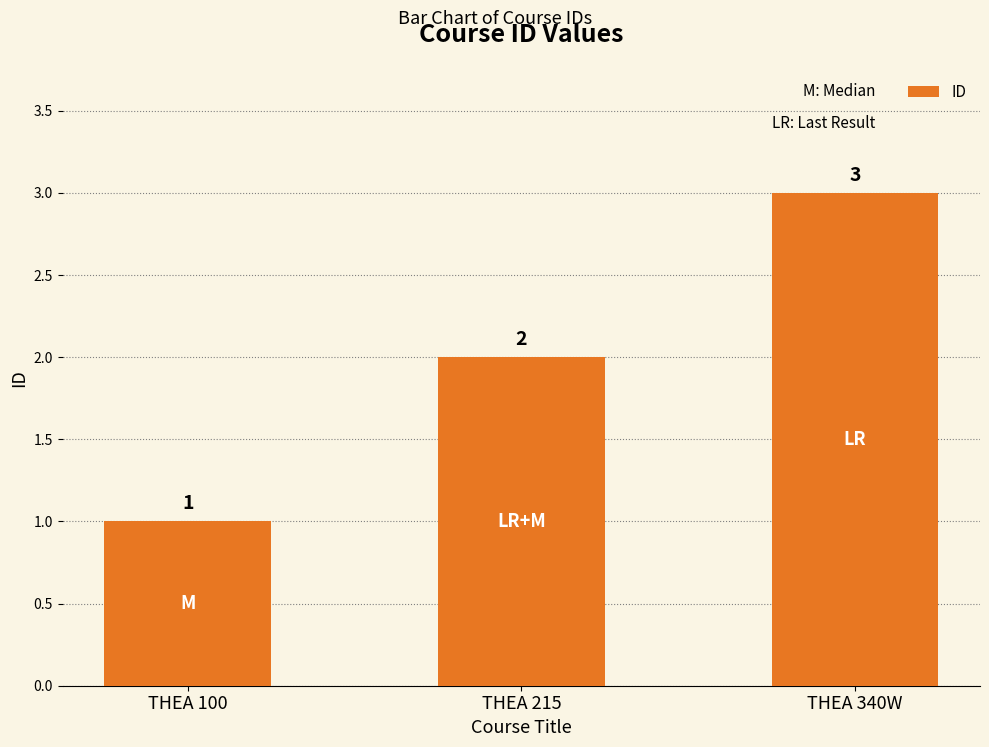

Which label corresponds to the largest value in the chart?

THEA 340W